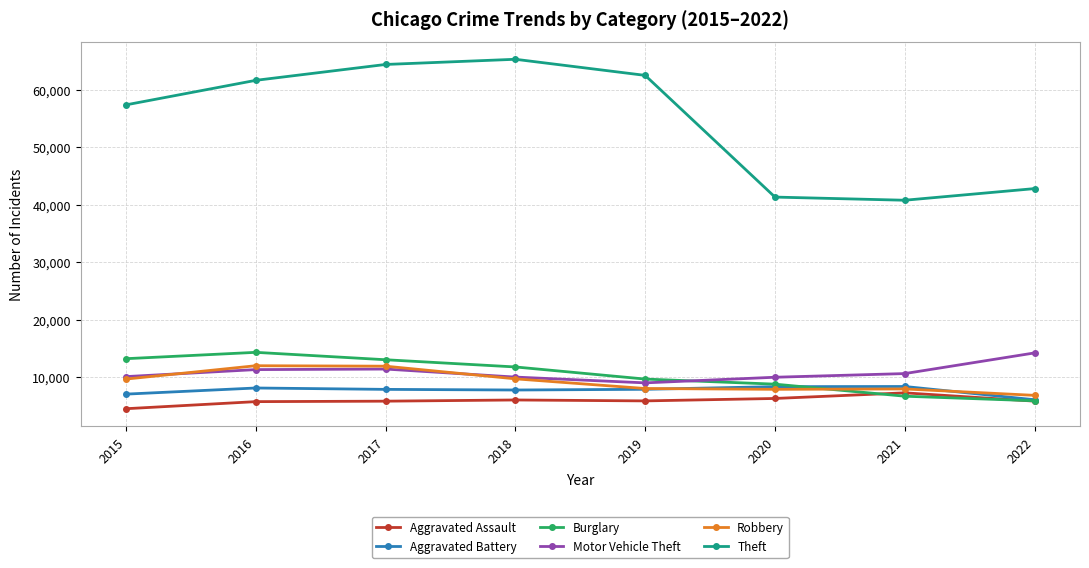

Which category has the highest value in the Motor Vehicle Theft series?

2022